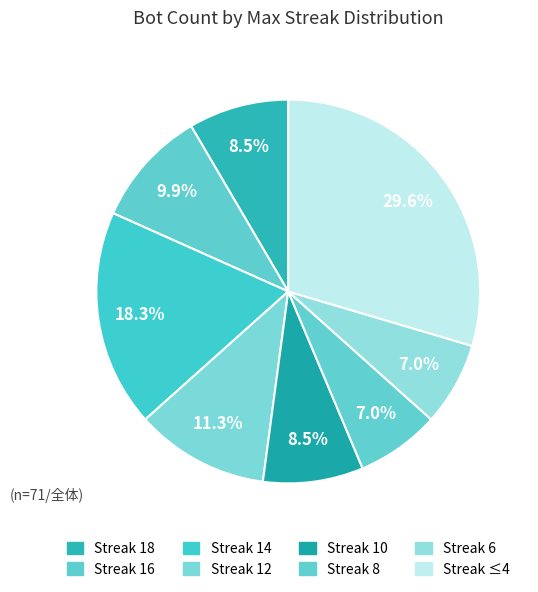

Count the number of slices in the pie.

8